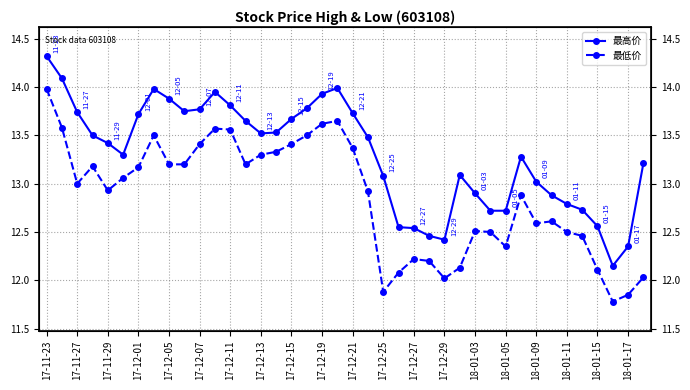

True or false: 最低价 and 最高价 intersect in this chart.

False